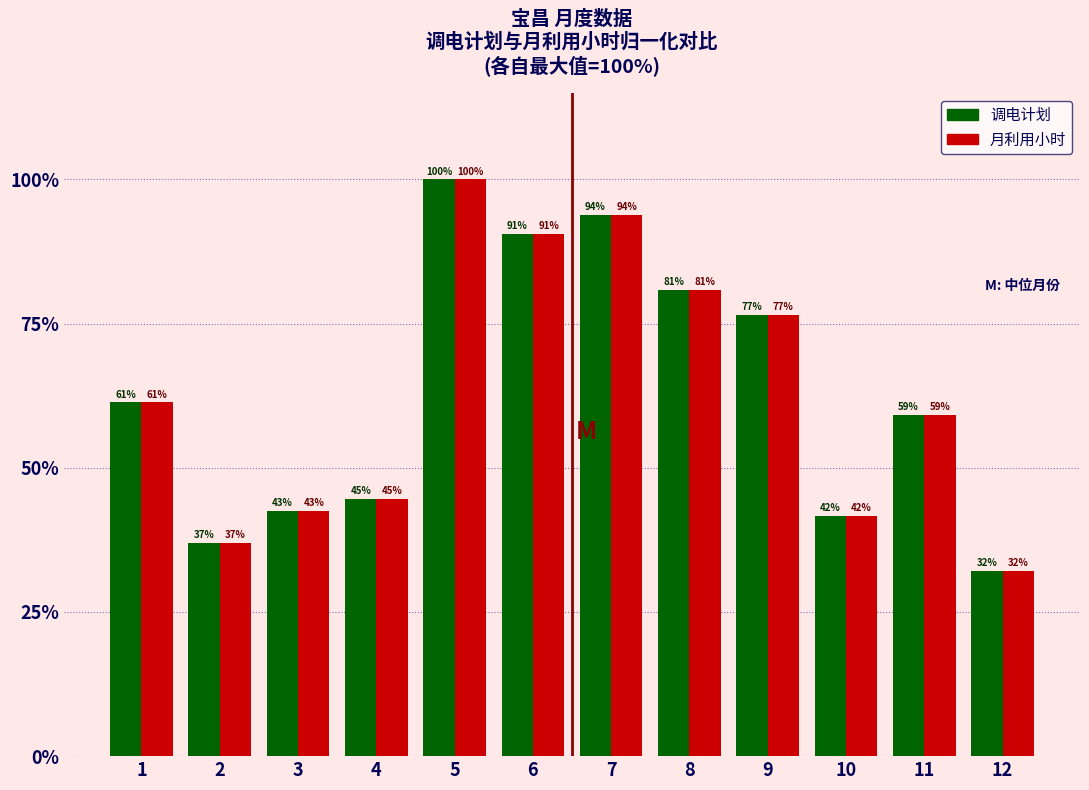

What is the smallest value displayed?

32.1